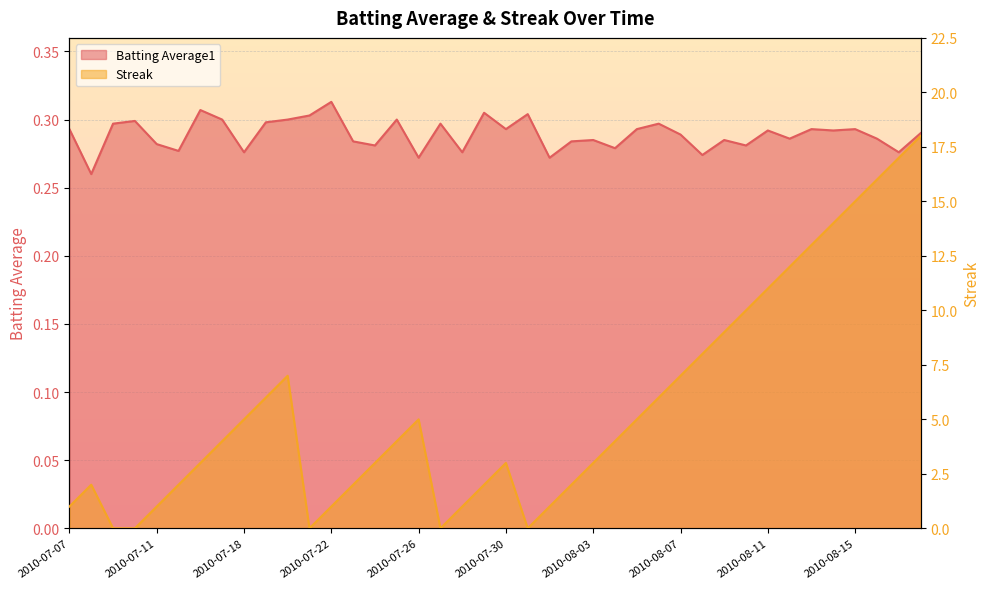

Which category has the highest value across all series?

2010-08-18